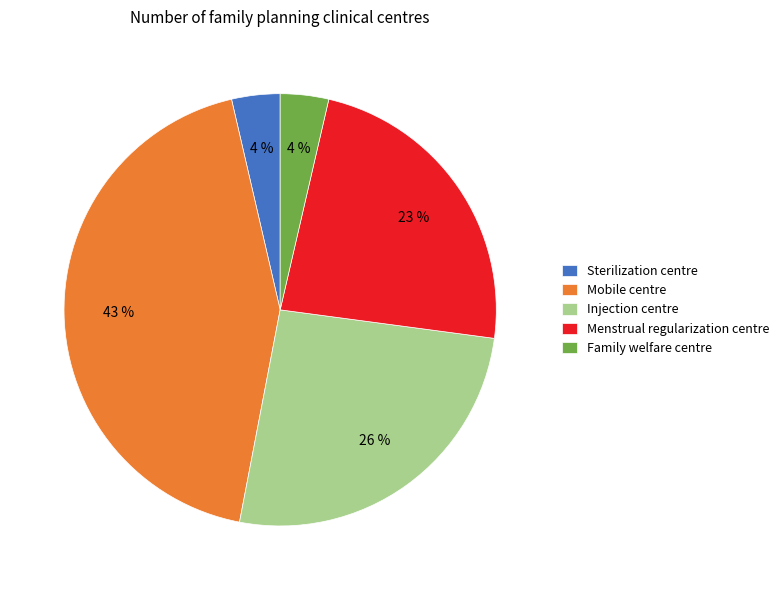

To the nearest percent, what is the average slice percentage?

20%